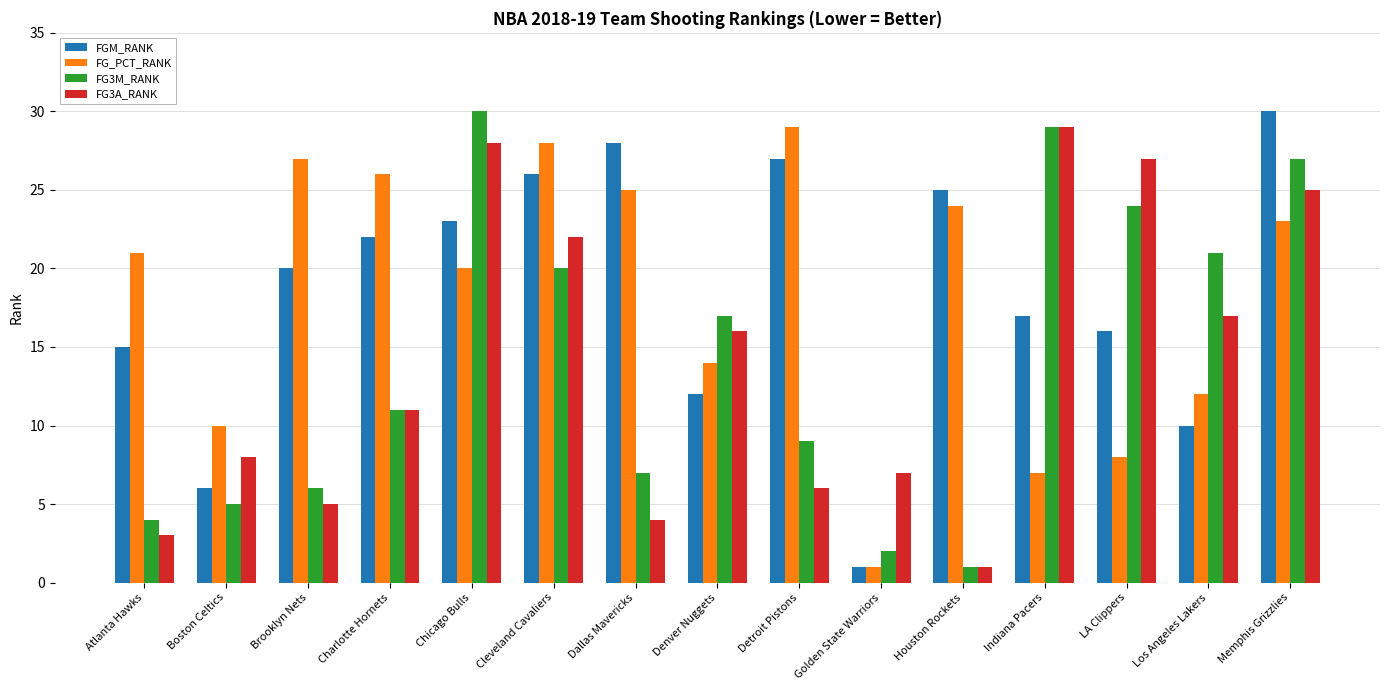

Reading left to right, transcribe all the data shown in this chart.

FGM_RANK: Atlanta Hawks=15	Boston Celtics=6	Brooklyn Nets=20	Charlotte Hornets=22	Chicago Bulls=23	Cleveland Cavaliers=26	Dallas Mavericks=28	Denver Nuggets=12	Detroit Pistons=27	Golden State Warriors=1	Houston Rockets=25	Indiana Pacers=17	LA Clippers=16	Los Angeles Lakers=10	Memphis Grizzlies=30
FG_PCT_RANK: Atlanta Hawks=21	Boston Celtics=10	Brooklyn Nets=27	Charlotte Hornets=26	Chicago Bulls=20	Cleveland Cavaliers=28	Dallas Mavericks=25	Denver Nuggets=14	Detroit Pistons=29	Golden State Warriors=1	Houston Rockets=24	Indiana Pacers=7	LA Clippers=8	Los Angeles Lakers=12	Memphis Grizzlies=23
FG3M_RANK: Atlanta Hawks=4	Boston Celtics=5	Brooklyn Nets=6	Charlotte Hornets=11	Chicago Bulls=30	Cleveland Cavaliers=20	Dallas Mavericks=7	Denver Nuggets=17	Detroit Pistons=9	Golden State Warriors=2	Houston Rockets=1	Indiana Pacers=29	LA Clippers=24	Los Angeles Lakers=21	Memphis Grizzlies=27
FG3A_RANK: Atlanta Hawks=3	Boston Celtics=8	Brooklyn Nets=5	Charlotte Hornets=11	Chicago Bulls=28	Cleveland Cavaliers=22	Dallas Mavericks=4	Denver Nuggets=16	Detroit Pistons=6	Golden State Warriors=7	Houston Rockets=1	Indiana Pacers=29	LA Clippers=27	Los Angeles Lakers=17	Memphis Grizzlies=25